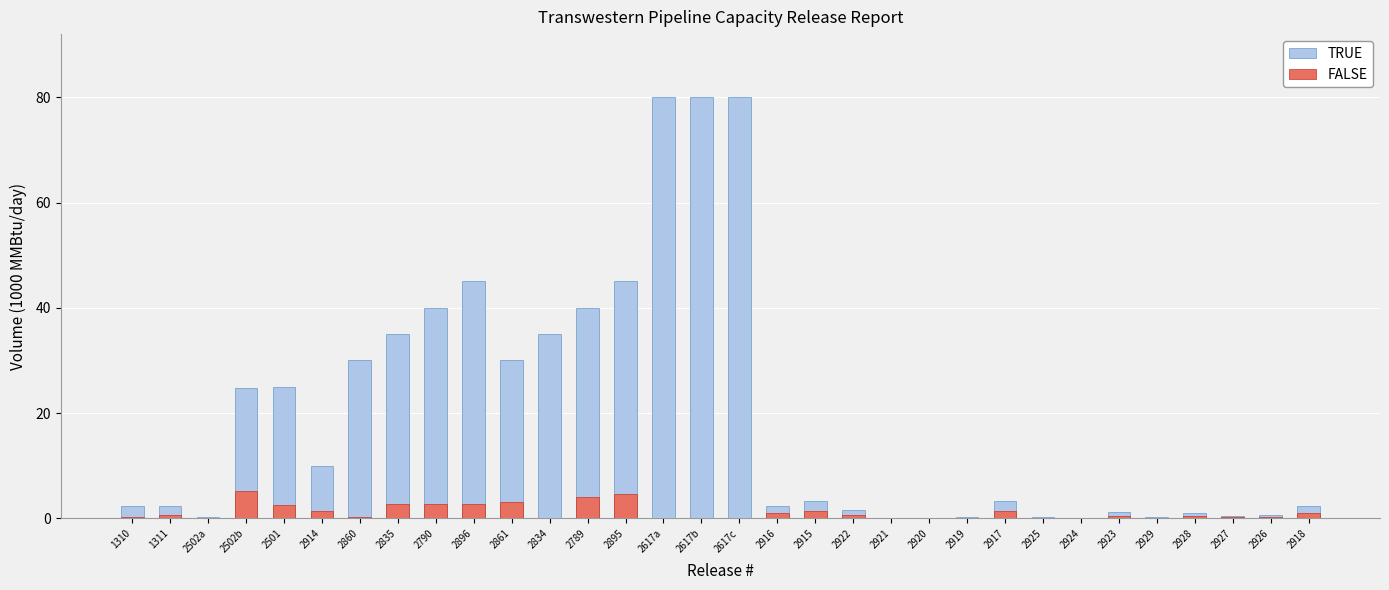

What is the value of the TRUE bar at the 2nd from the left?

2.4